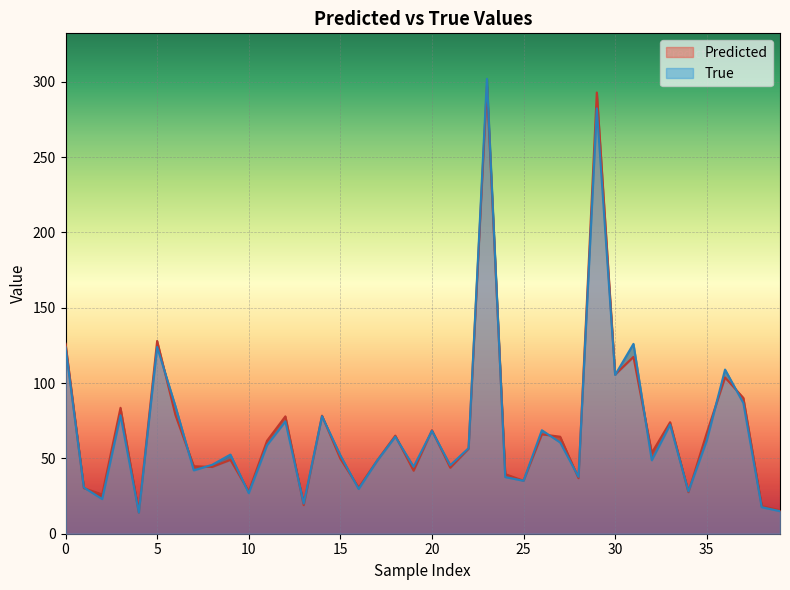

True or false: True and Predicted cross at least once.

True